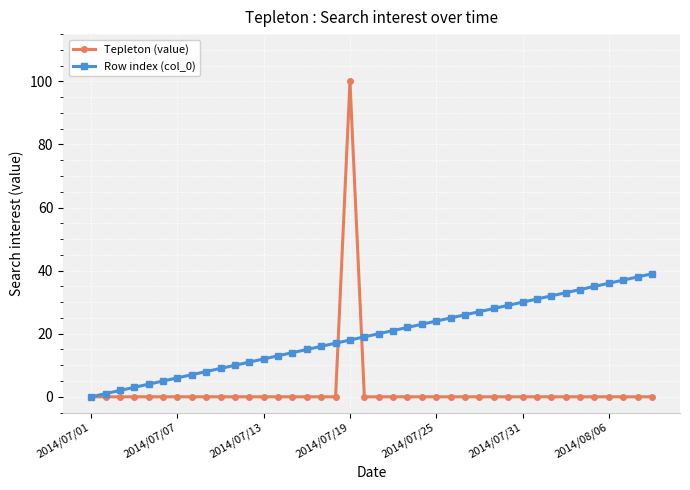

How many data points does each series have?

40